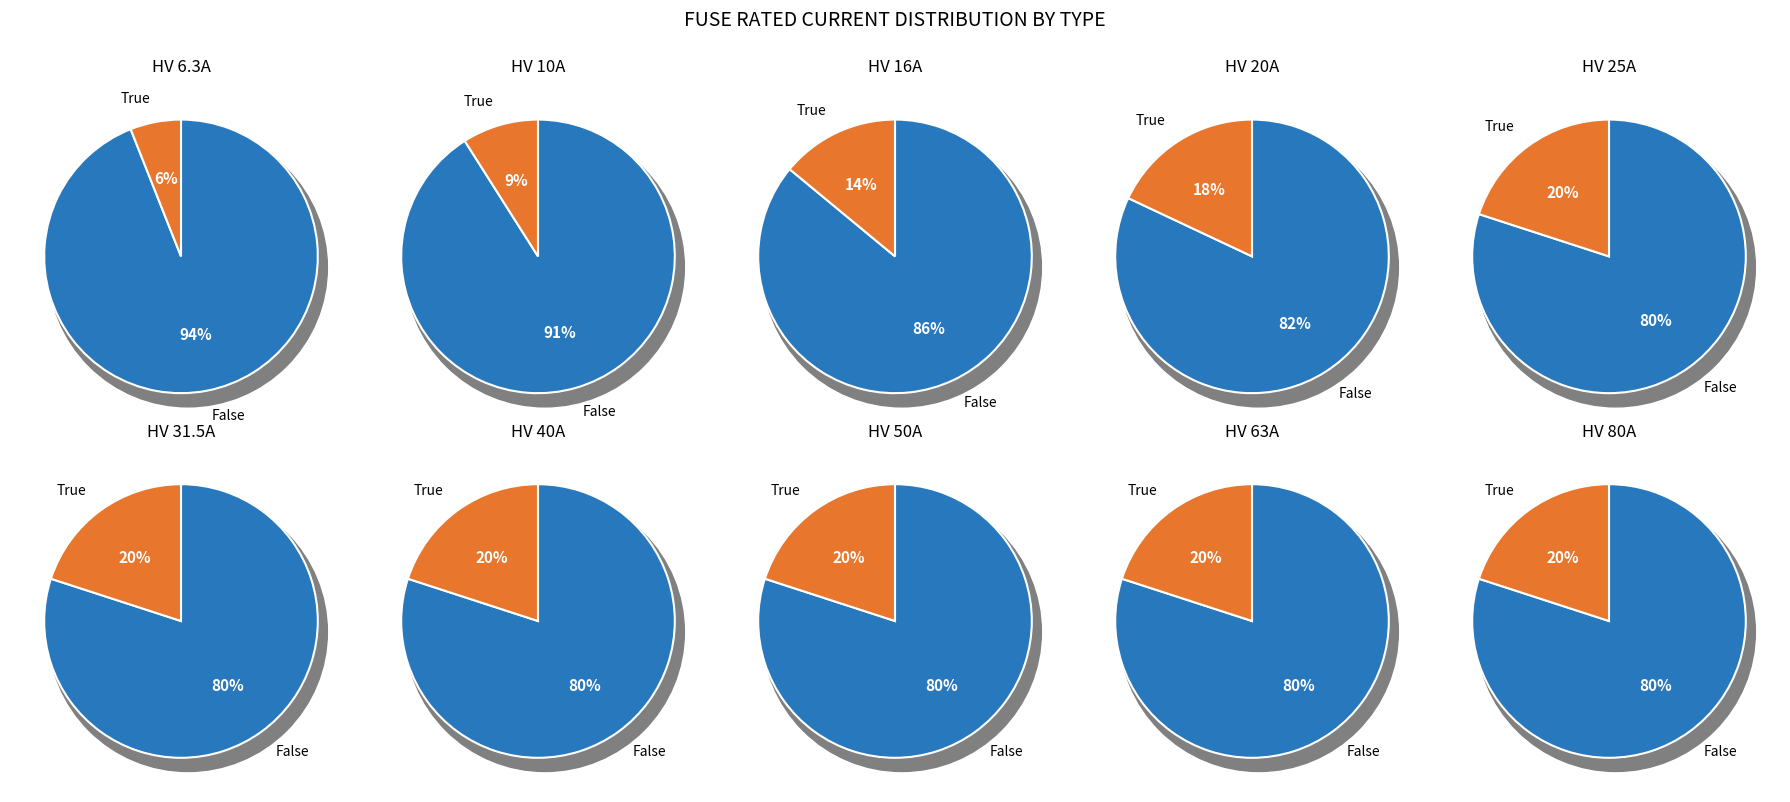

How much of the chart is everything except 3?

94.1%